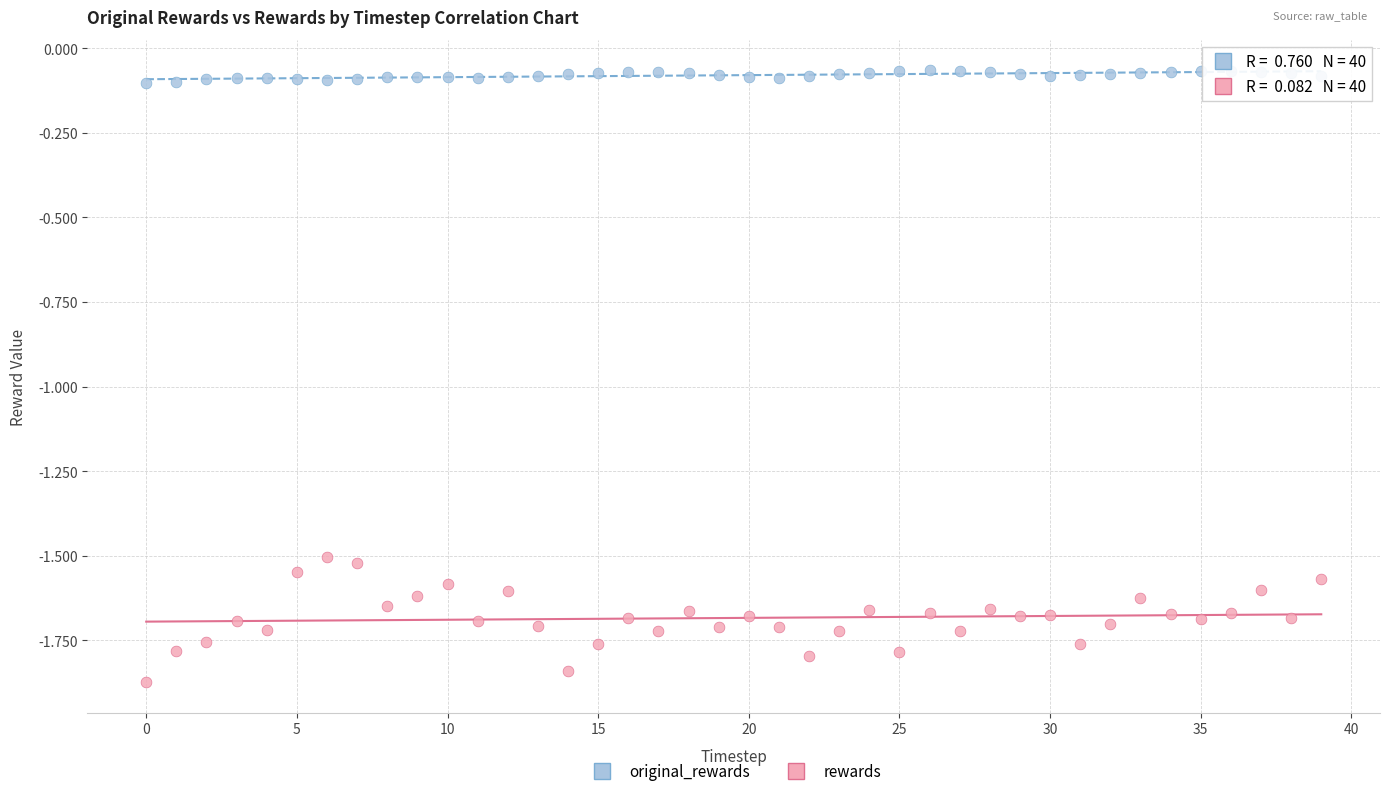

Which series has the largest Y range (max minus min)?

rewards